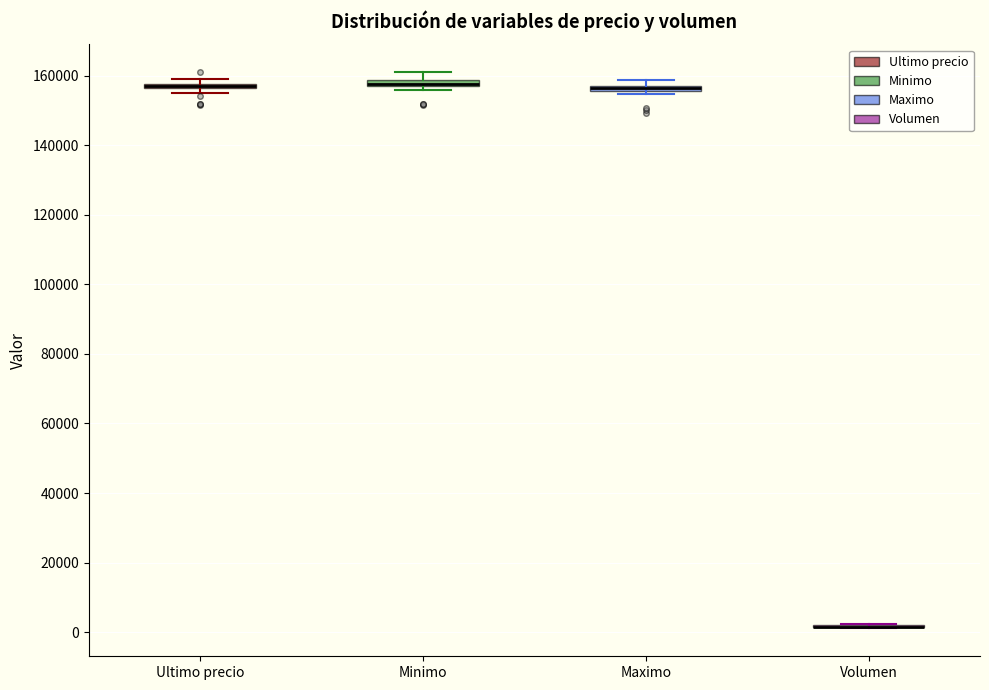

Where does the upper whisker of the box for Minimo end on the y-axis? The values are not printed on the chart, so give them approximately, as read against the axis.

162000